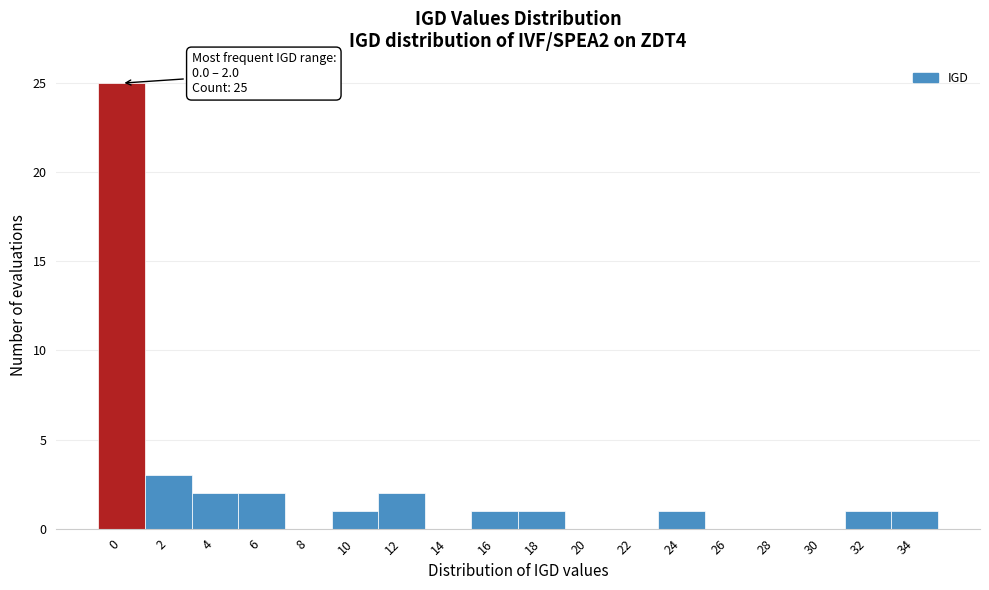

Reading left to right, what are all the values shown in this chart?

0=25	2=3	4=2	6=2	8=0	10=1	12=2	14=0	16=1	18=1	20=0	22=0	24=1	26=0	28=0	30=0	32=1	34=1